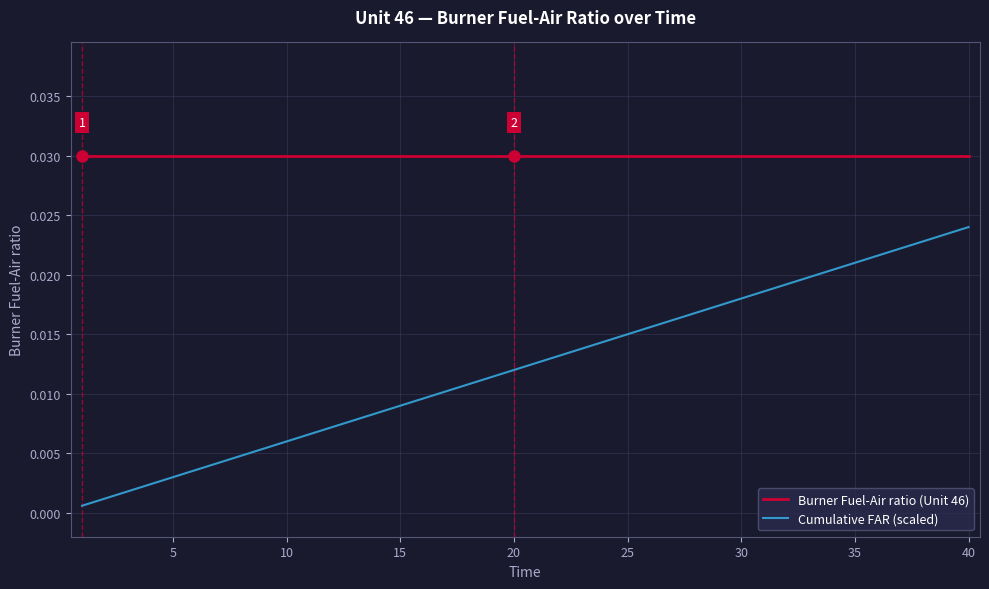

What are all the series names shown in the legend?

Burner Fuel-Air ratio (Unit 46), Cumulative FAR (scaled)